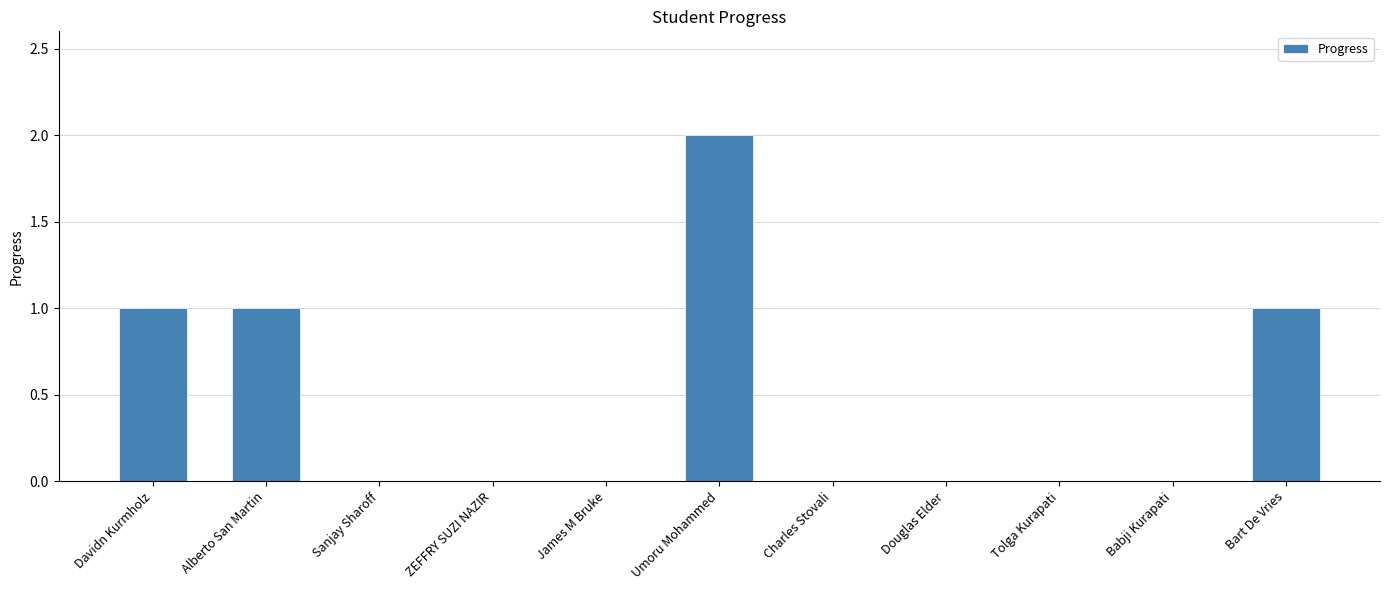

What value does the data have at Davidn Kurmholz?

1